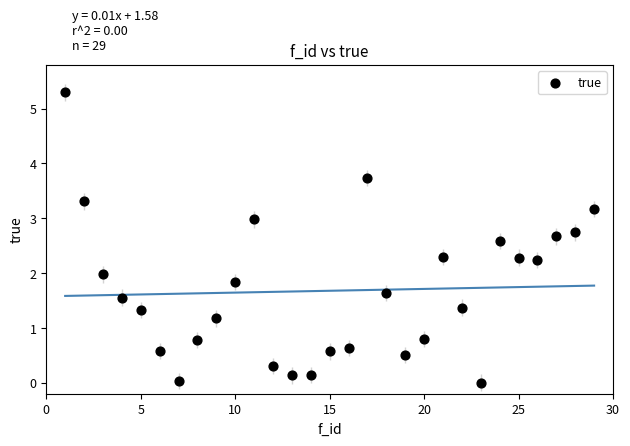

What is the range of X values (max minus min)?

28.0